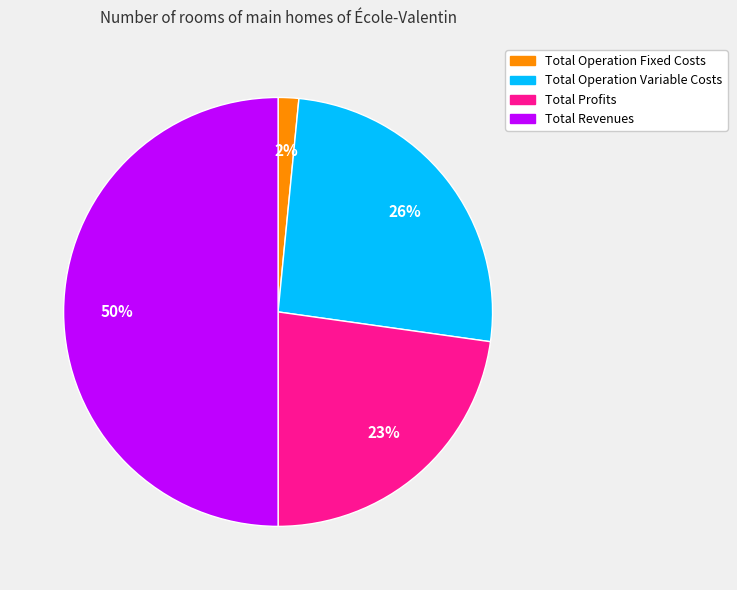

To the nearest percent, what is the average slice percentage?

25%